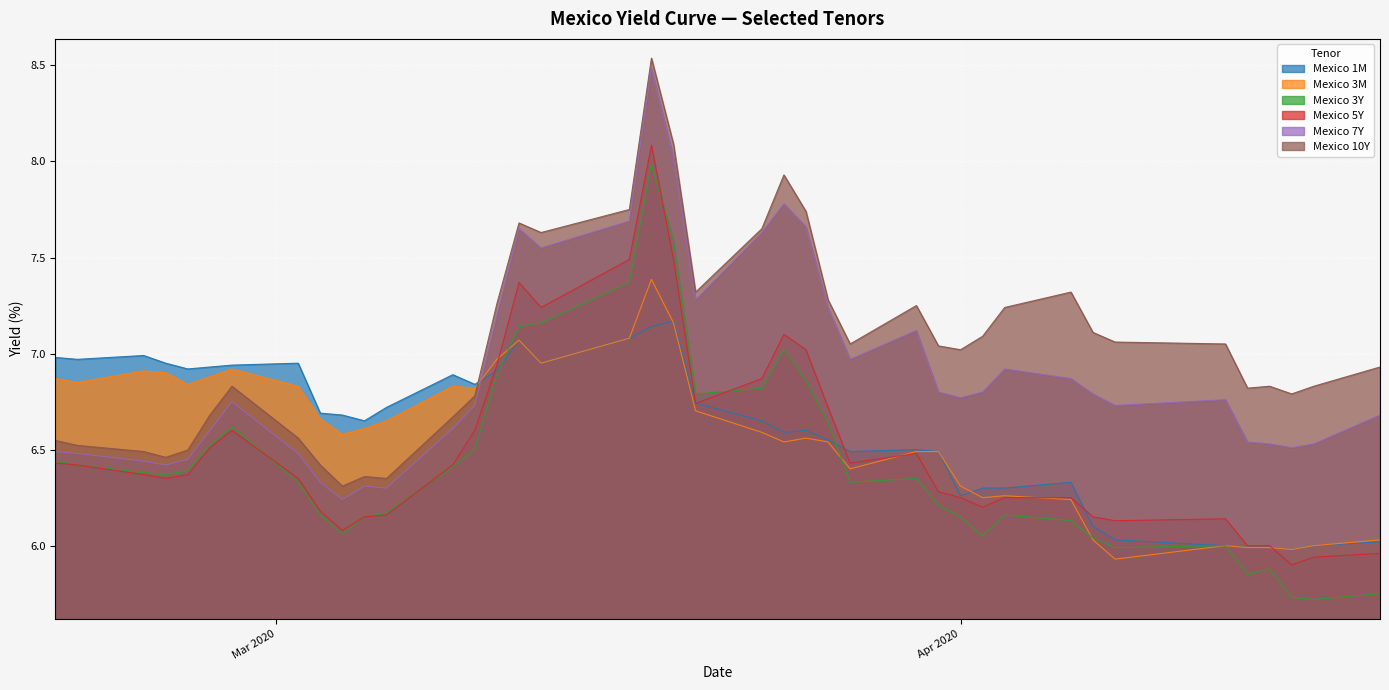

Which series has the largest total across all categories?

Mexico 10Y